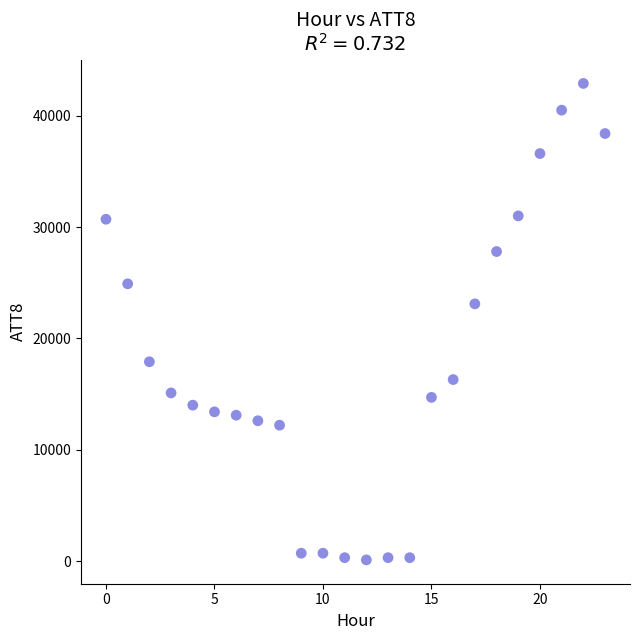

What Y value in the scatter plot is closest to 21500?

23100